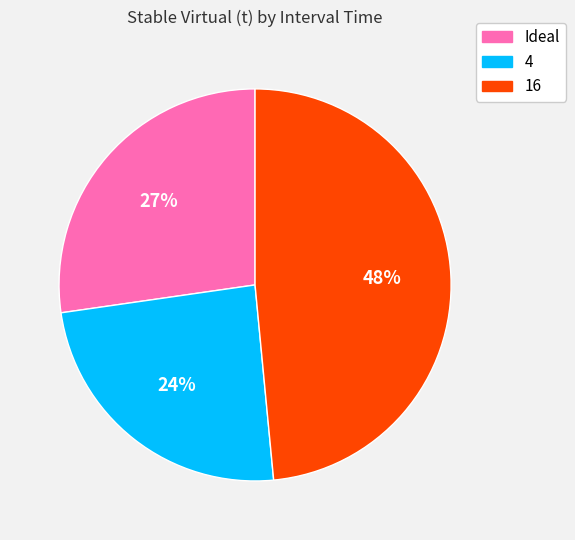

True or false: 16 accounts for 40% of the total.

False